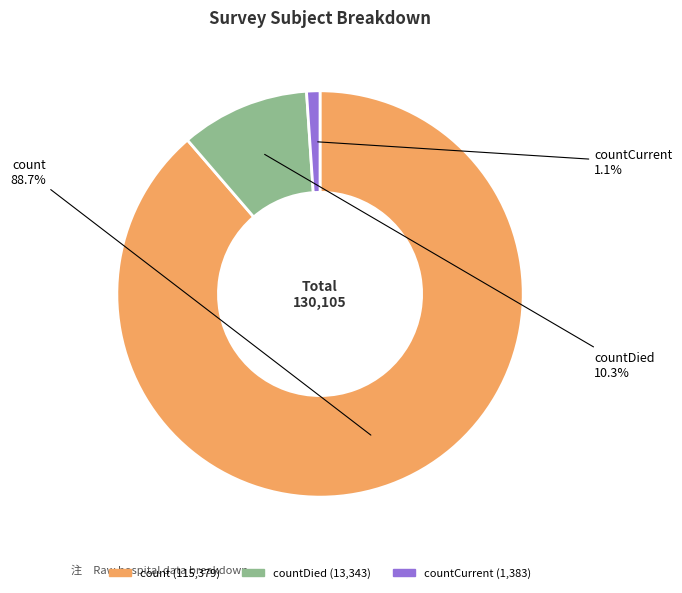

Which has a higher value, count or countCurrent?

count